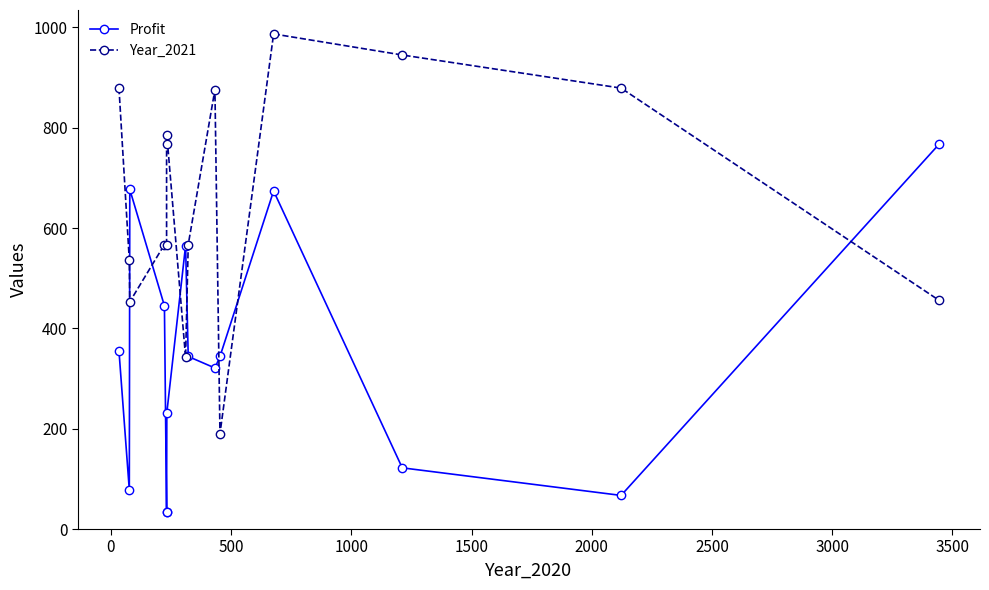

How many interior local valleys does the Year_2021 series have?

3